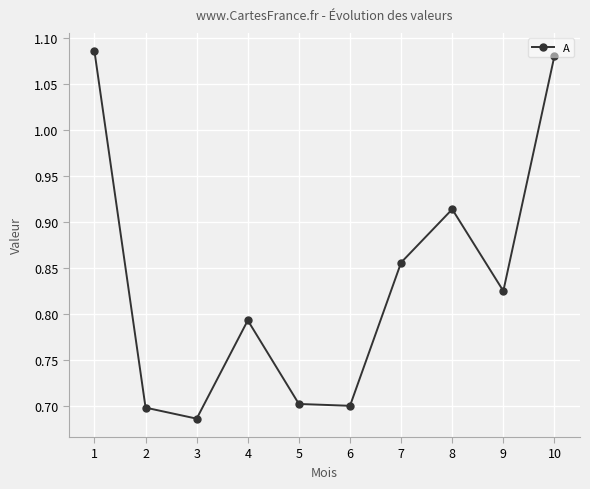

Which label corresponds to the smallest value in the chart?

3